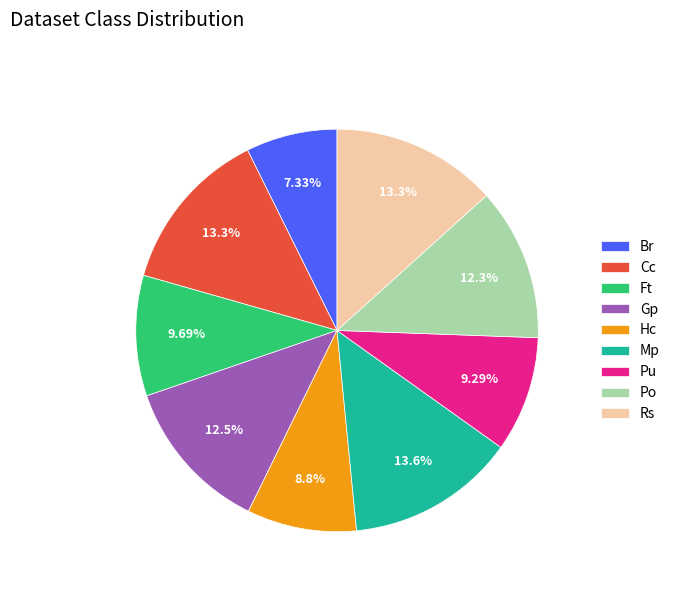

Does Rs account for over 50% of the chart?

No